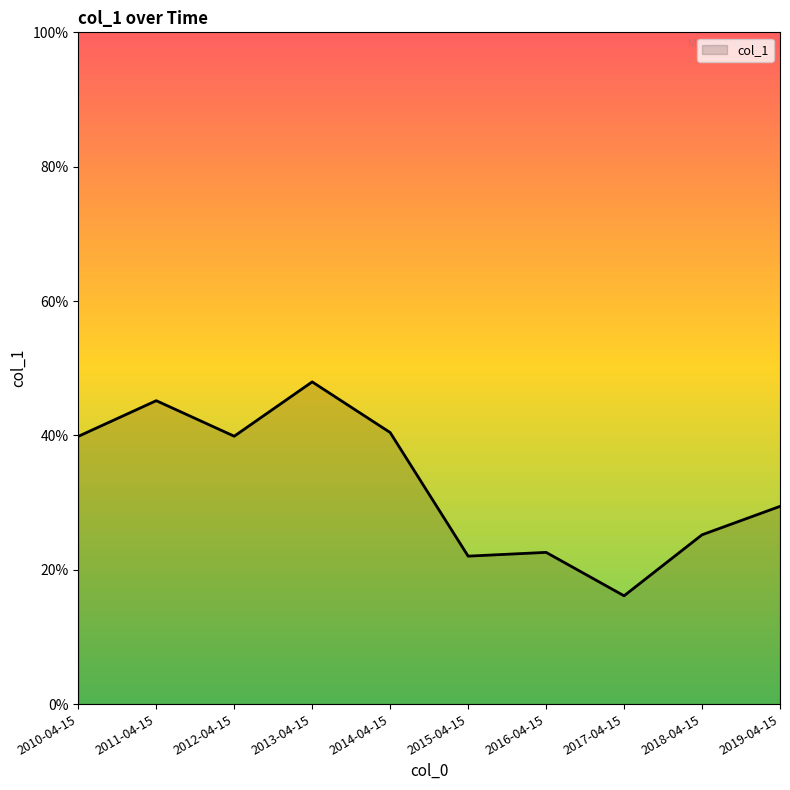

List the labels in order of value, largest first.

2013-04-15, 2011-04-15, 2014-04-15, 2012-04-15, 2010-04-15, 2019-04-15, 2018-04-15, 2016-04-15, 2015-04-15, 2017-04-15